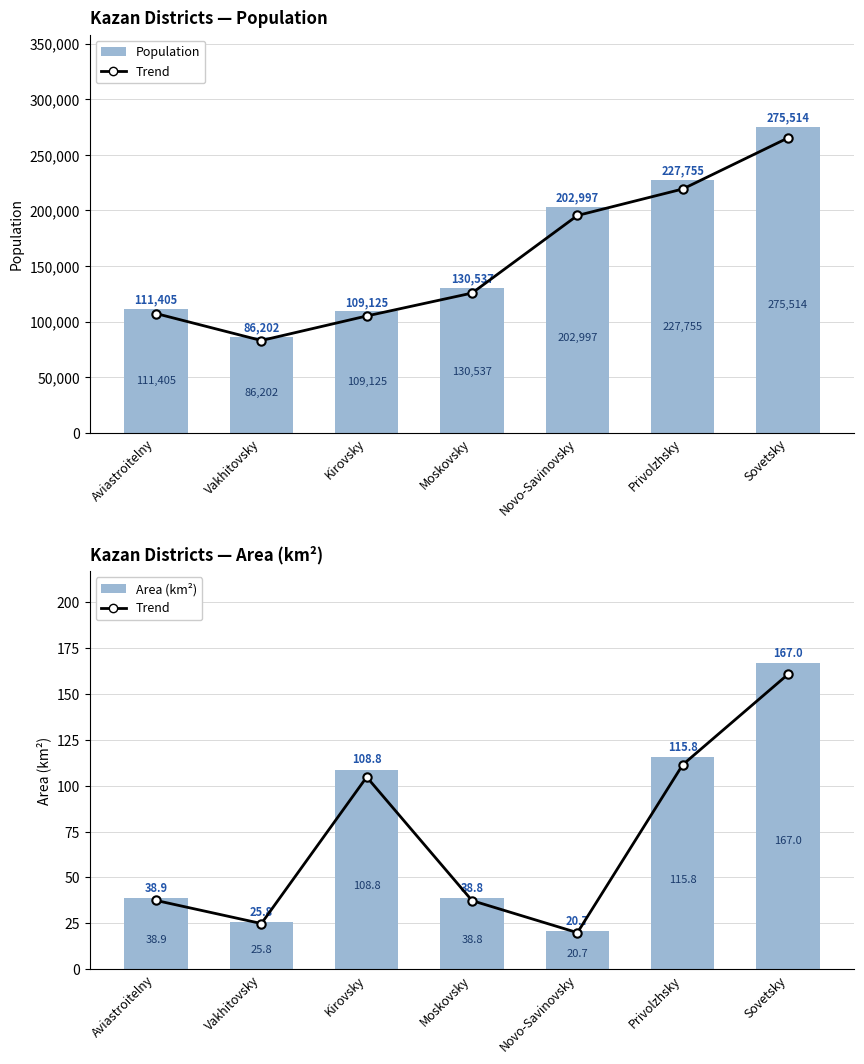

What are all the series names shown in the legend?

Population, Area (km²), Trend (Population), Trend (Area)